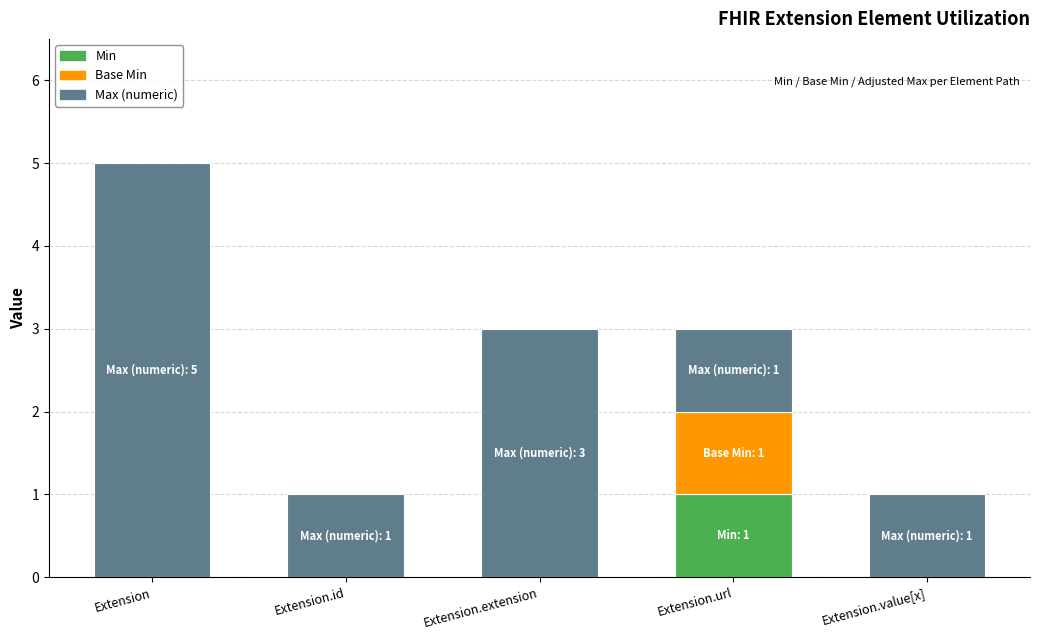

How many data points does each series have?

5